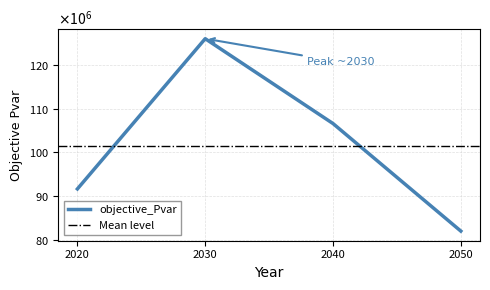

How many lines are shown in the chart?

1